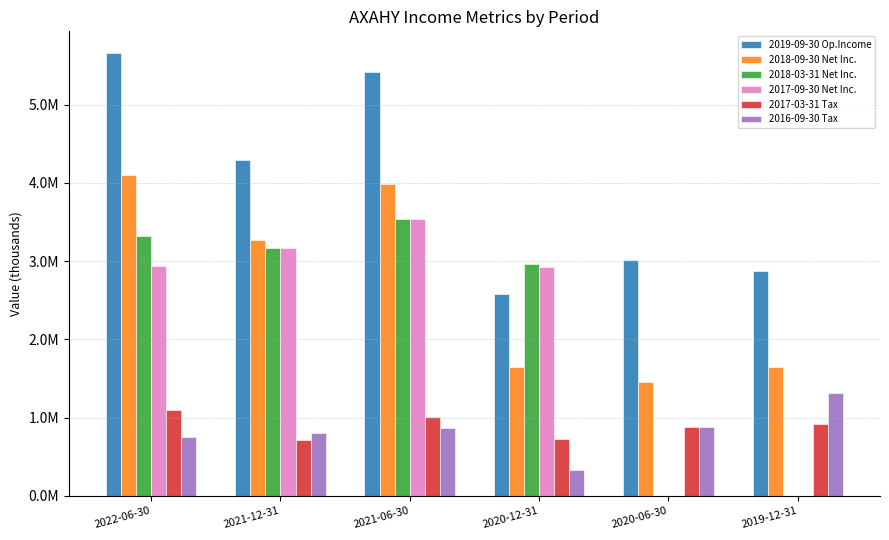

Does the chart contain stacked bars?

No